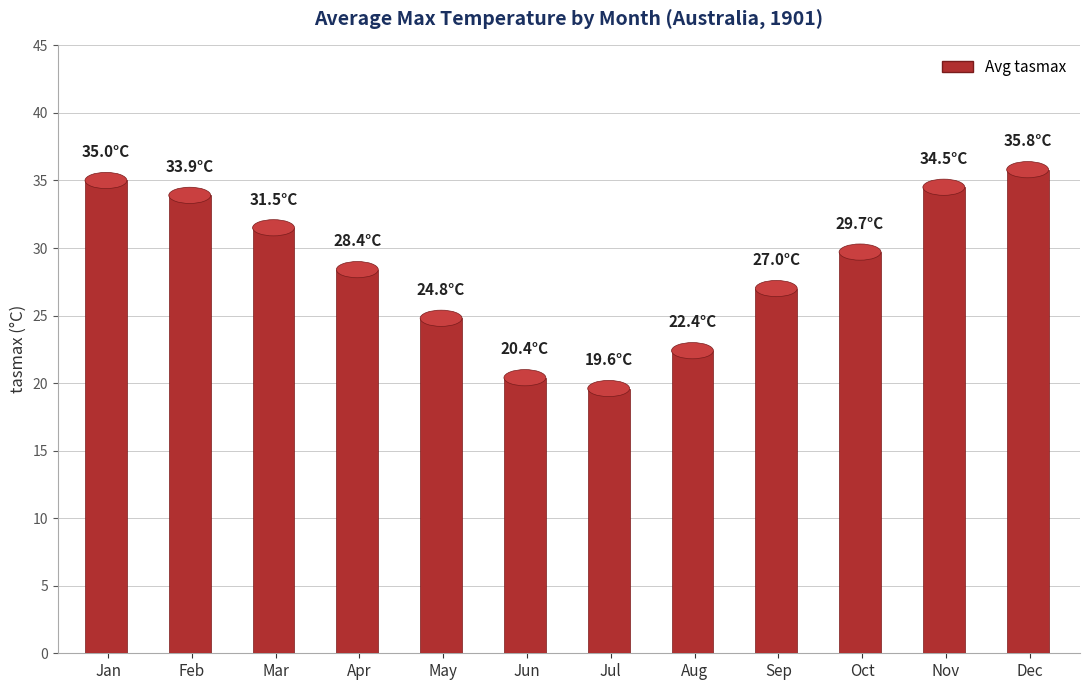

Count the number of data series in this chart.

1